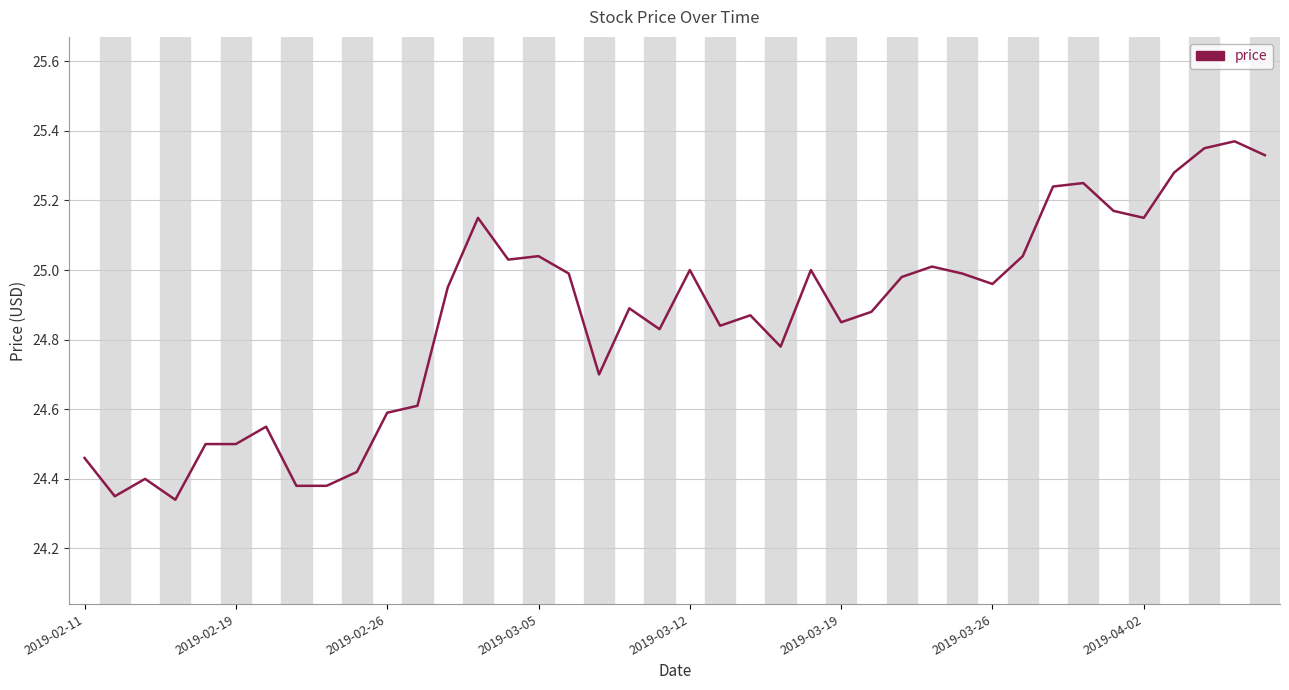

What is the difference between the maximum and minimum values?

1.0